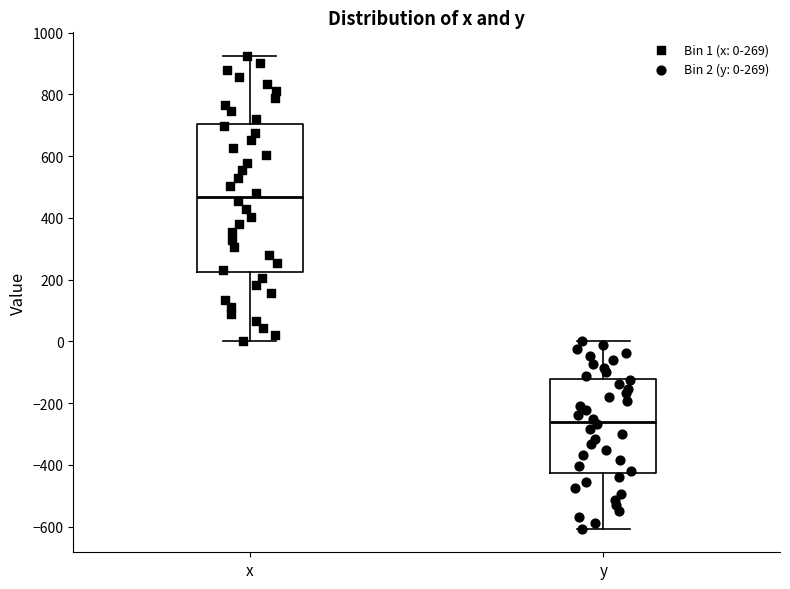

Comparing the boxes themselves (not the whiskers), which one is the tallest?

x